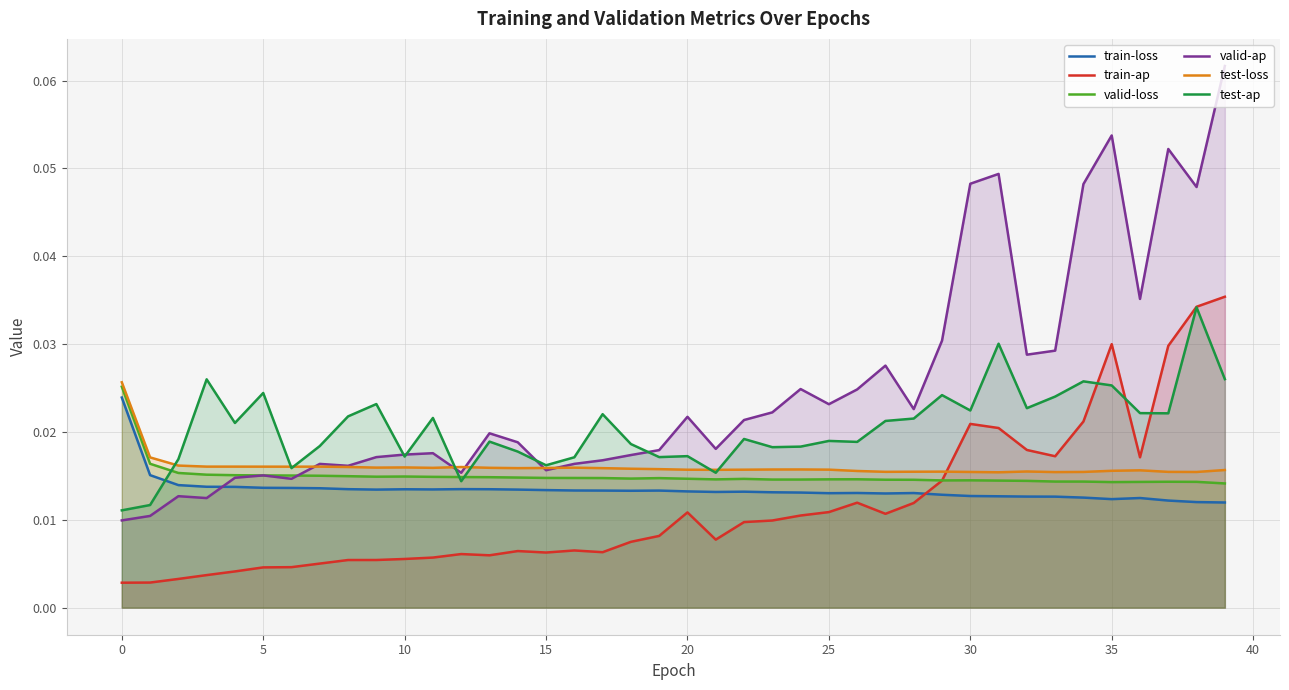

Which series has the largest range (max minus min)?

valid-ap